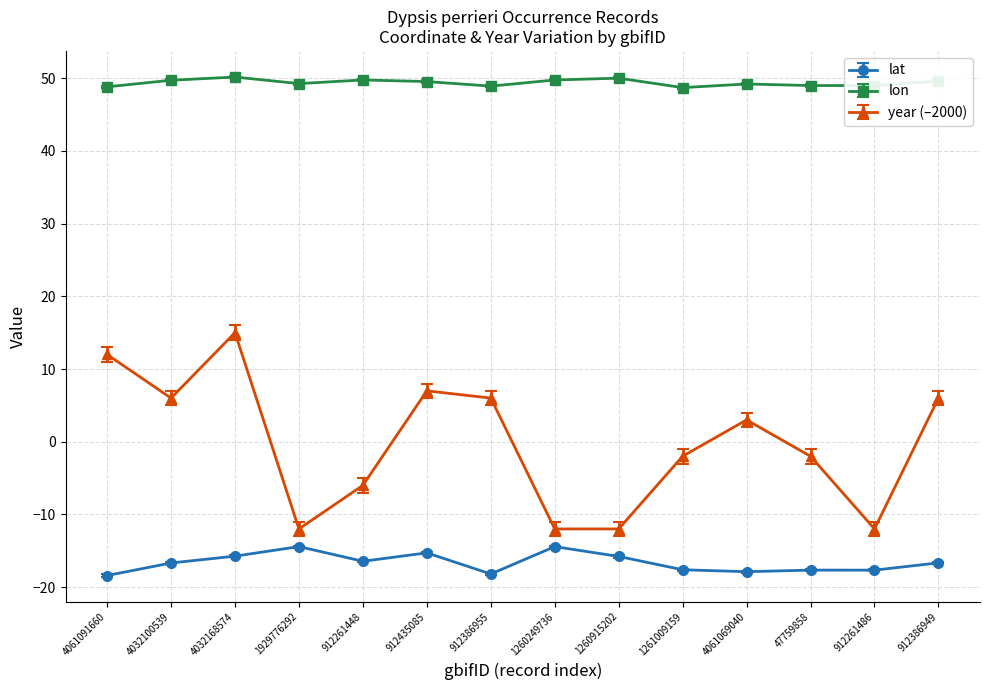

How many lines are shown in the chart?

3